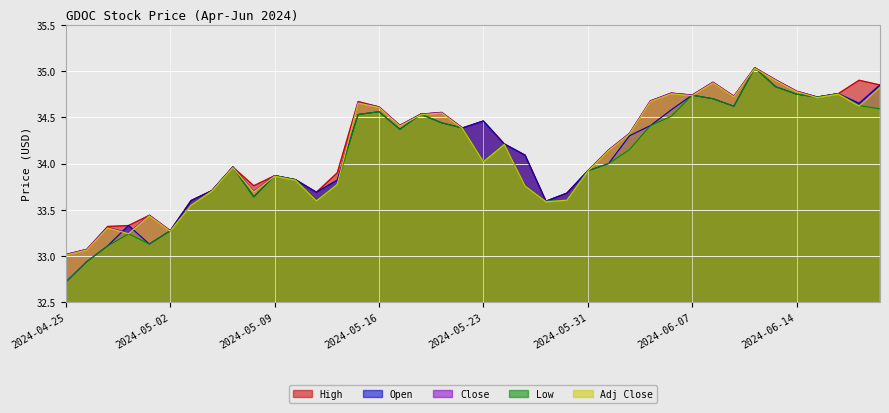

Reading right to left, transcribe all the data shown in this chart.

High: 2024-06-21=34.8	2024-06-20=34.9	2024-06-18=34.8	2024-06-17=34.7	2024-06-14=34.8	2024-06-13=34.9	2024-06-12=35.0	2024-06-11=34.7	2024-06-10=34.9	2024-06-07=34.7	2024-06-06=34.8	2024-06-05=34.7	2024-06-04=34.3	2024-06-03=34.1	2024-05-31=33.9	2024-05-30=33.7	2024-05-29=33.6	2024-05-28=34.1	2024-05-24=34.2	2024-05-23=34.5	2024-05-22=34.4	2024-05-21=34.6	2024-05-20=34.5	2024-05-17=34.4	2024-05-16=34.6	2024-05-15=34.7	2024-05-14=33.9	2024-05-13=33.7	2024-05-10=33.8	2024-05-09=33.9	2024-05-08=33.8	2024-05-07=34.0	2024-05-06=33.7	2024-05-03=33.6	2024-05-02=33.3	2024-05-01=33.4	2024-04-30=33.3	2024-04-29=33.3	2024-04-26=33.1	2024-04-25=33.0
Open: 2024-06-21=34.9	2024-06-20=34.6	2024-06-18=34.8	2024-06-17=34.7	2024-06-14=34.8	2024-06-13=34.8	2024-06-12=35.0	2024-06-11=34.6	2024-06-10=34.7	2024-06-07=34.7	2024-06-06=34.6	2024-06-05=34.4	2024-06-04=34.3	2024-06-03=34.0	2024-05-31=33.9	2024-05-30=33.7	2024-05-29=33.6	2024-05-28=34.1	2024-05-24=34.2	2024-05-23=34.5	2024-05-22=34.4	2024-05-21=34.4	2024-05-20=34.5	2024-05-17=34.4	2024-05-16=34.6	2024-05-15=34.5	2024-05-14=33.8	2024-05-13=33.7	2024-05-10=33.8	2024-05-09=33.9	2024-05-08=33.6	2024-05-07=34.0	2024-05-06=33.7	2024-05-03=33.6	2024-05-02=33.3	2024-05-01=33.1	2024-04-30=33.3	2024-04-29=33.1	2024-04-26=32.9	2024-04-25=32.7
Close: 2024-06-21=34.8	2024-06-20=34.6	2024-06-18=34.8	2024-06-17=34.7	2024-06-14=34.8	2024-06-13=34.9	2024-06-12=35.0	2024-06-11=34.7	2024-06-10=34.9	2024-06-07=34.7	2024-06-06=34.8	2024-06-05=34.7	2024-06-04=34.3	2024-06-03=34.1	2024-05-31=33.9	2024-05-30=33.6	2024-05-29=33.6	2024-05-28=33.8	2024-05-24=34.2	2024-05-23=34.0	2024-05-22=34.4	2024-05-21=34.6	2024-05-20=34.5	2024-05-17=34.4	2024-05-16=34.6	2024-05-15=34.7	2024-05-14=33.8	2024-05-13=33.6	2024-05-10=33.8	2024-05-09=33.9	2024-05-08=33.7	2024-05-07=34.0	2024-05-06=33.7	2024-05-03=33.6	2024-05-02=33.3	2024-05-01=33.4	2024-04-30=33.2	2024-04-29=33.3	2024-04-26=33.1	2024-04-25=33.0
Low: 2024-06-21=34.6	2024-06-20=34.6	2024-06-18=34.8	2024-06-17=34.7	2024-06-14=34.8	2024-06-13=34.8	2024-06-12=35.0	2024-06-11=34.6	2024-06-10=34.7	2024-06-07=34.7	2024-06-06=34.5	2024-06-05=34.4	2024-06-04=34.1	2024-06-03=34.0	2024-05-31=33.9	2024-05-30=33.6	2024-05-29=33.6	2024-05-28=33.8	2024-05-24=34.2	2024-05-23=34.0	2024-05-22=34.4	2024-05-21=34.4	2024-05-20=34.5	2024-05-17=34.4	2024-05-16=34.6	2024-05-15=34.5	2024-05-14=33.8	2024-05-13=33.6	2024-05-10=33.8	2024-05-09=33.9	2024-05-08=33.6	2024-05-07=34.0	2024-05-06=33.7	2024-05-03=33.6	2024-05-02=33.3	2024-05-01=33.1	2024-04-30=33.2	2024-04-29=33.1	2024-04-26=32.9	2024-04-25=32.7
Adj Close: 2024-06-21=34.8	2024-06-20=34.6	2024-06-18=34.7	2024-06-17=34.7	2024-06-14=34.8	2024-06-13=34.9	2024-06-12=35.0	2024-06-11=34.7	2024-06-10=34.9	2024-06-07=34.7	2024-06-06=34.8	2024-06-05=34.7	2024-06-04=34.3	2024-06-03=34.1	2024-05-31=33.9	2024-05-30=33.6	2024-05-29=33.6	2024-05-28=33.8	2024-05-24=34.2	2024-05-23=34.0	2024-05-22=34.4	2024-05-21=34.5	2024-05-20=34.5	2024-05-17=34.4	2024-05-16=34.6	2024-05-15=34.7	2024-05-14=33.8	2024-05-13=33.6	2024-05-10=33.8	2024-05-09=33.9	2024-05-08=33.7	2024-05-07=34.0	2024-05-06=33.7	2024-05-03=33.5	2024-05-02=33.3	2024-05-01=33.4	2024-04-30=33.2	2024-04-29=33.3	2024-04-26=33.1	2024-04-25=33.0